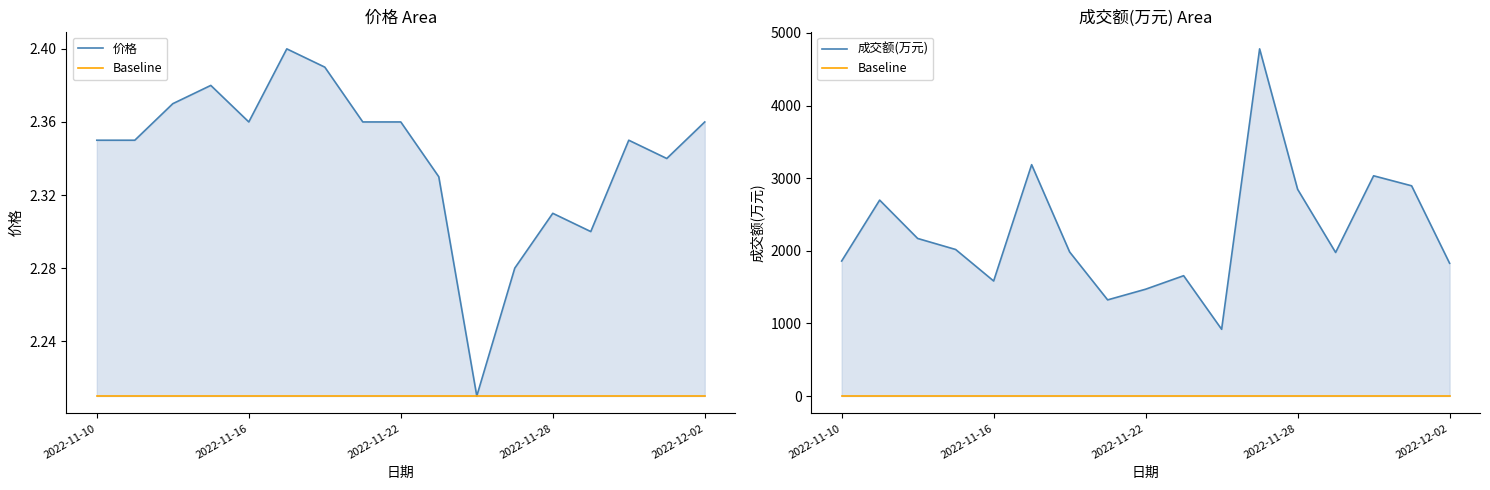

How many values in the 成交额(万元) series are below 1984?

8